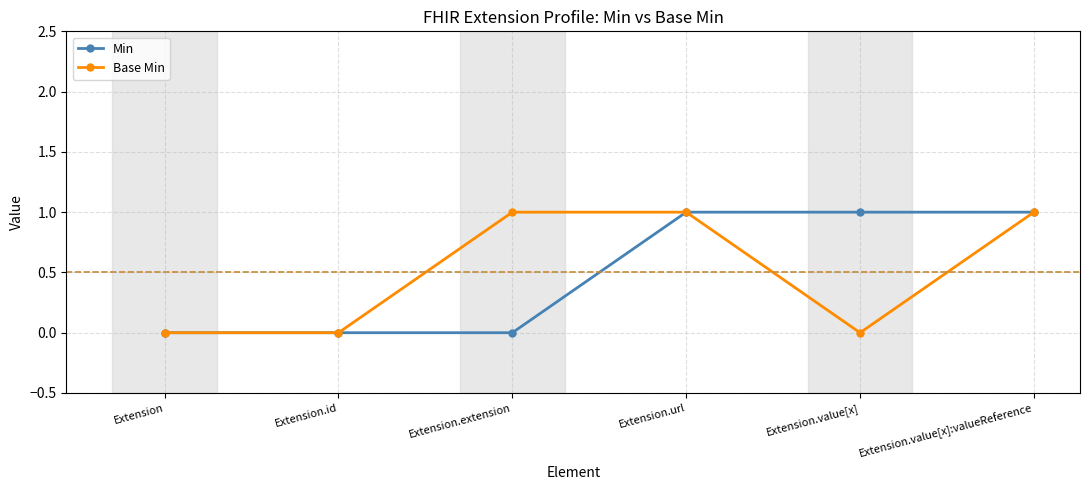

What is the sum of the Base Min values at Extension.value[x]:valueReference and Extension.url?

2